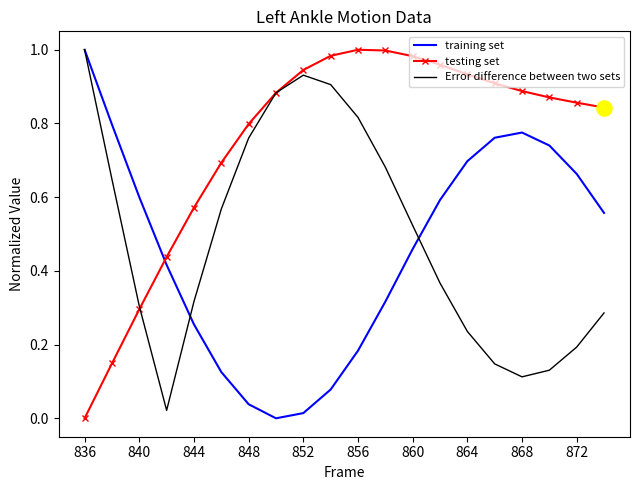

Which series has the largest total across all categories?

testing set